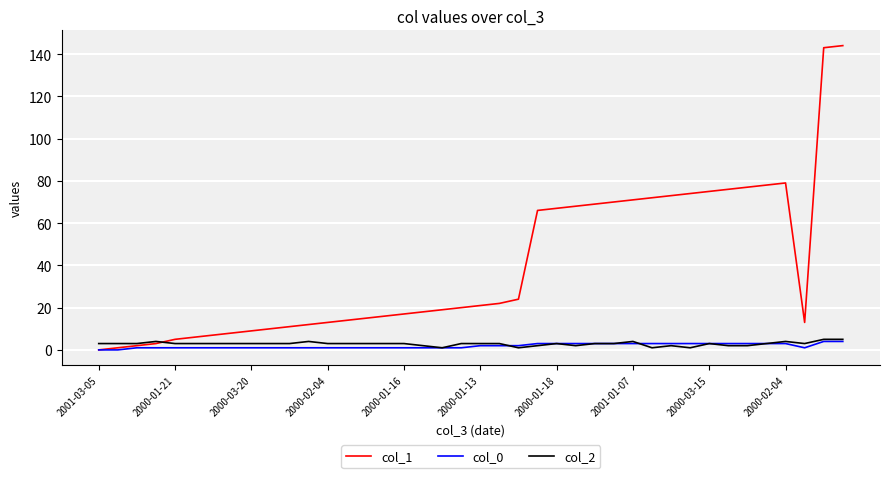

What is the greatest value displayed?

144